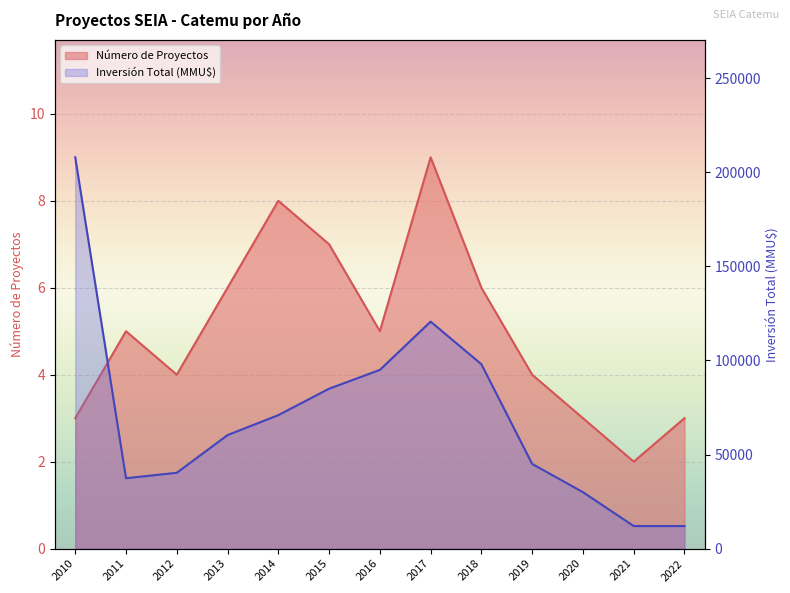

Which category has the highest value in the Número de Proyectos series?

2017